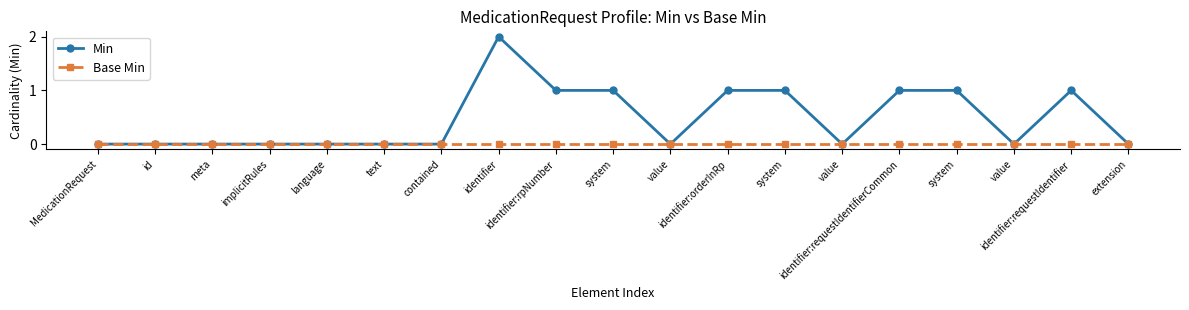

How many categories are shown in the chart?

19